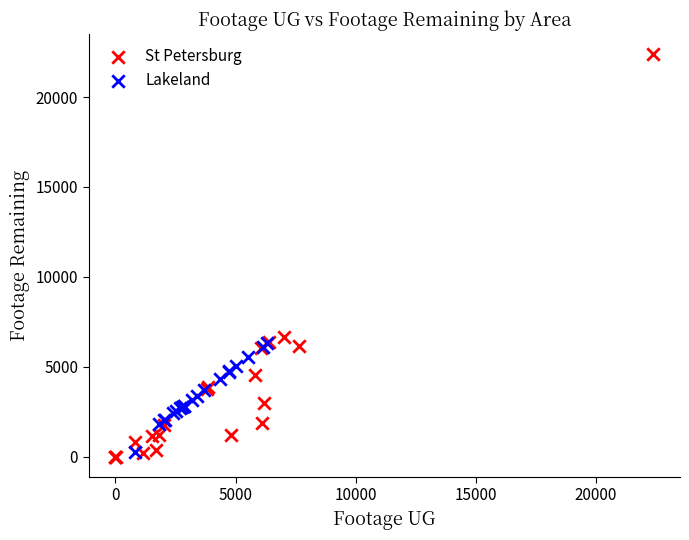

What are all the series names shown in the legend?

St Petersburg, Lakeland